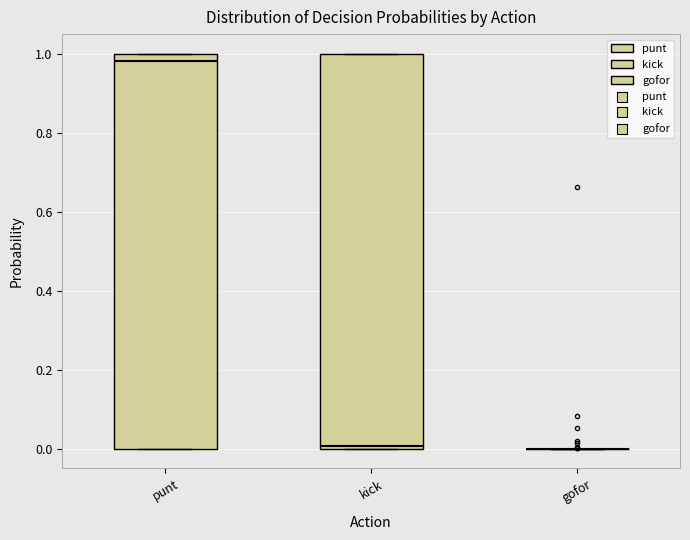

Reading left to right, transcribe this box plot: for each box, give where its median line is, the range the box spans, and where its two whiskers end, as read against the y-axis. The values are not printed on the chart, so give them approximately, as read against the axis.

punt: median 0.98, box 0.00 to 1.00, whiskers 0.00 to 1.00
kick: median 0.00 (just above the box's lower edge), box 0.00 to 1.00, whiskers 0.00 to 1.00
gofor: box collapsed to a line at 0.00, whiskers 0.00 to 0.00